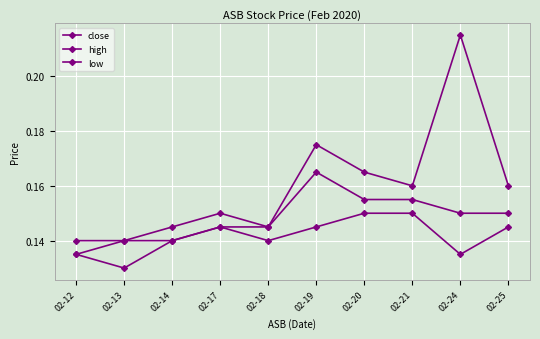

Rank the categories by low value from highest to lowest.

02-20, 02-21, 02-17, 02-19, 02-25, 02-14, 02-18, 02-12, 02-24, 02-13